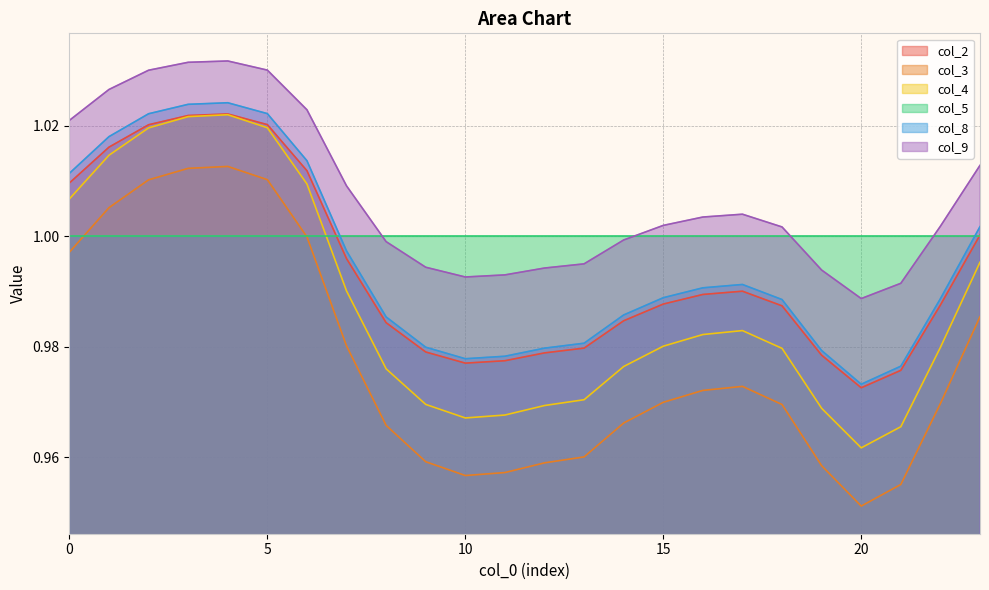

At which category does col_9 reach its first local valley?

10